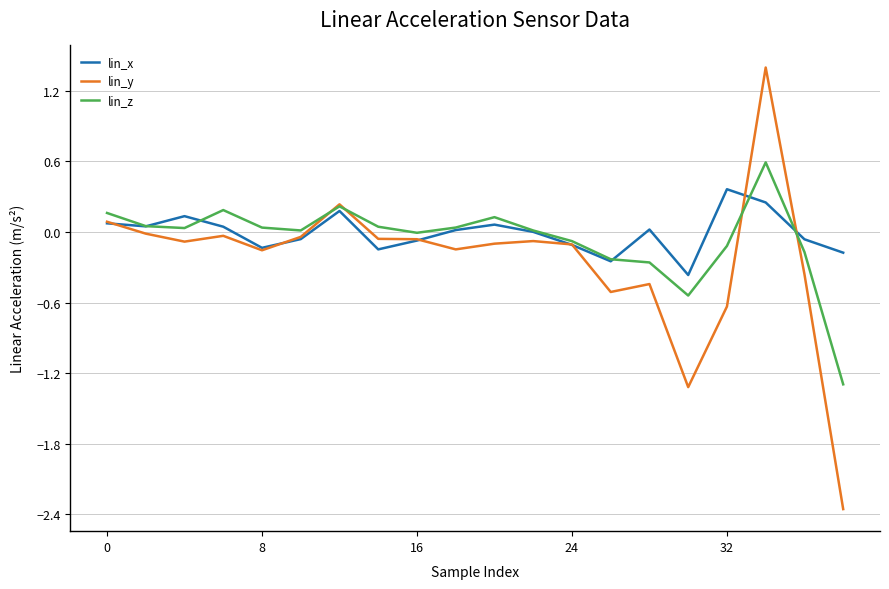

In lin_x, how many points are higher than both neighbors (excluding endpoints)?

5